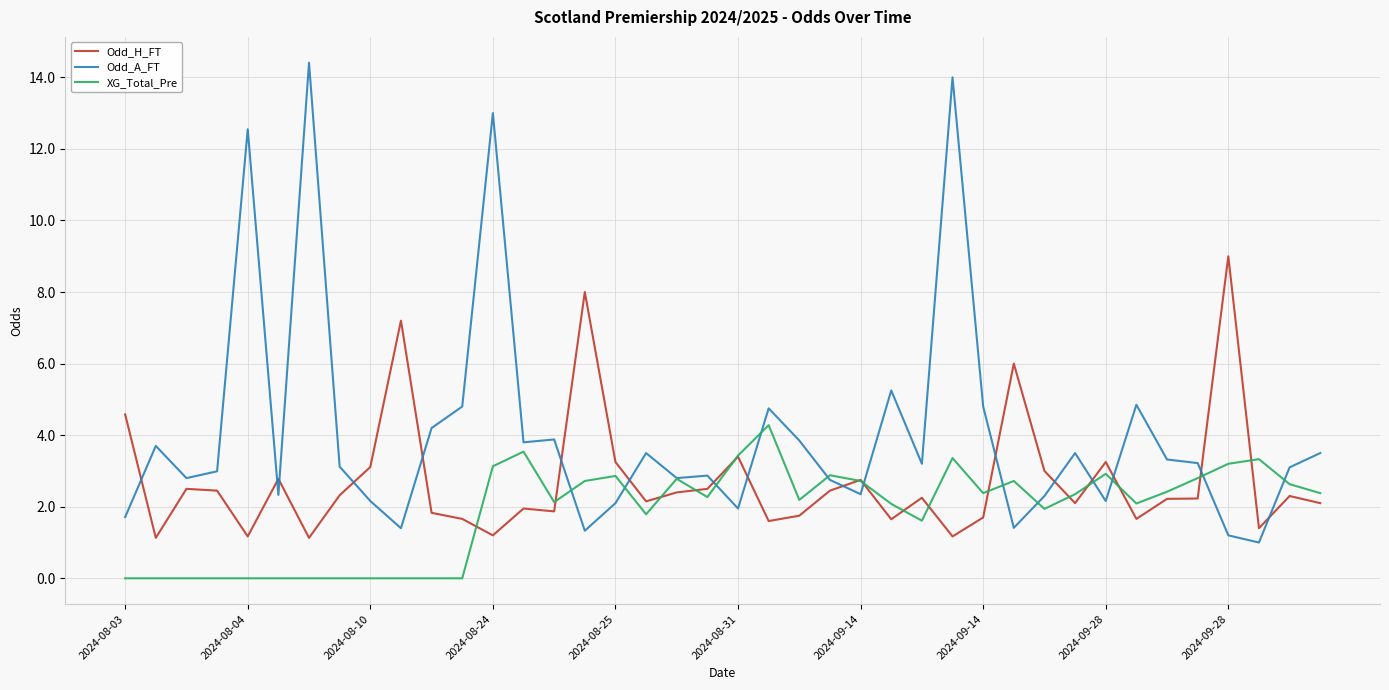

Which series has the widest spread of values?

Odd_A_FT